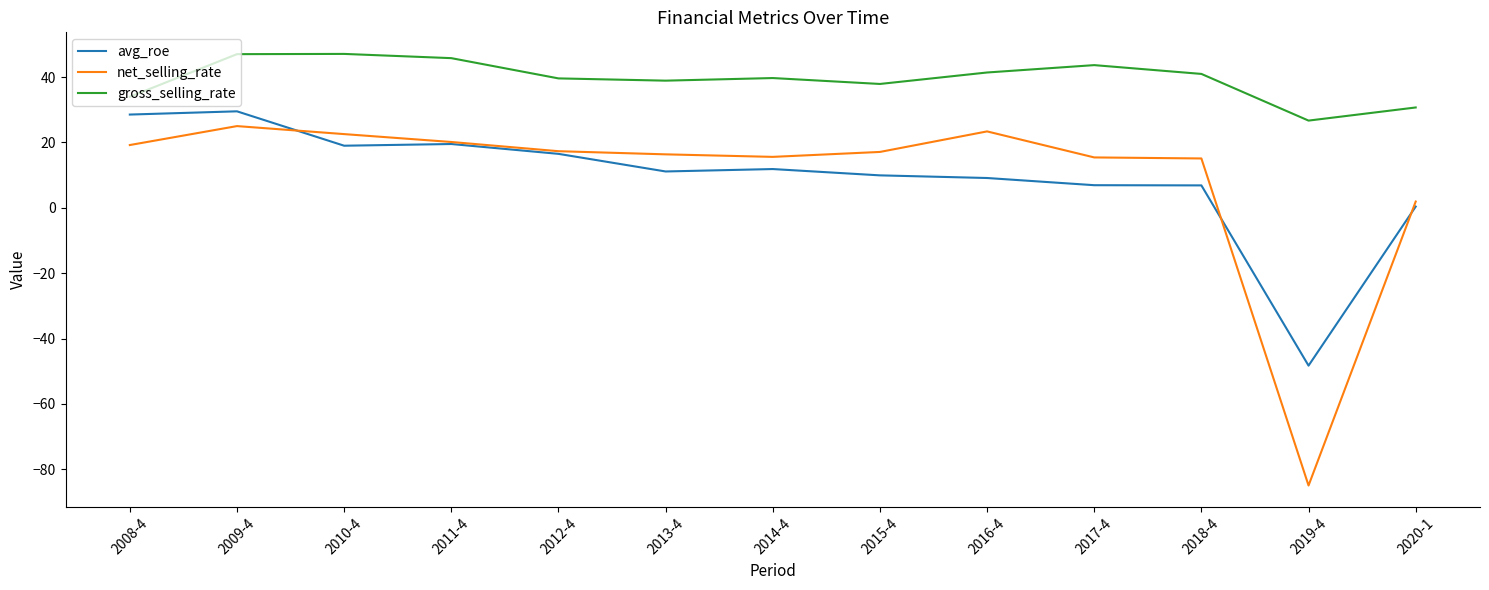

Which category has the lowest value across all series?

2019-4